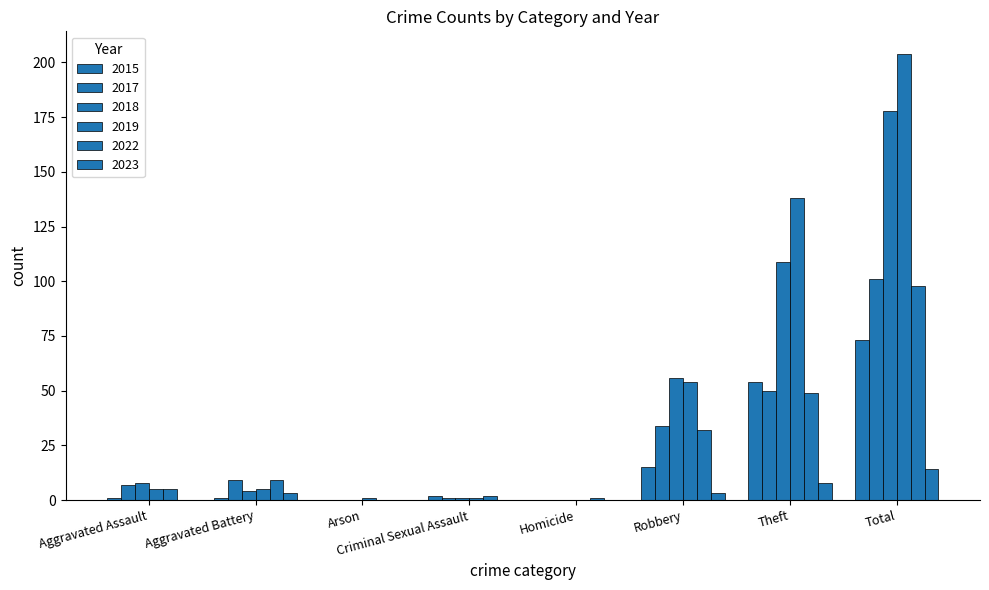

Are the bars horizontal?

No